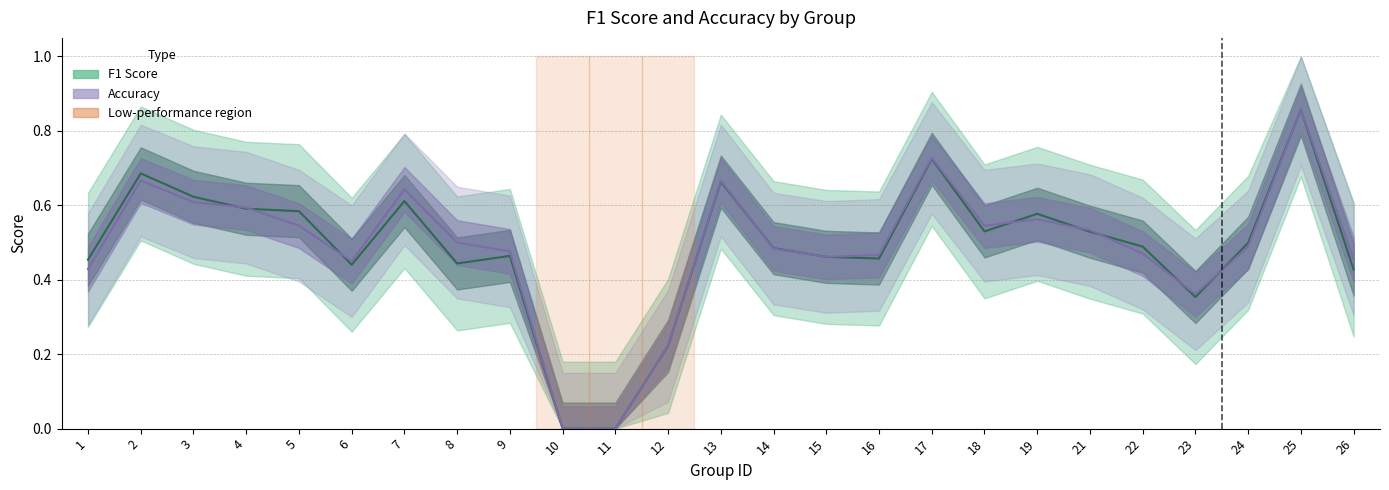

At which label is F1 Score closest to 0?

10